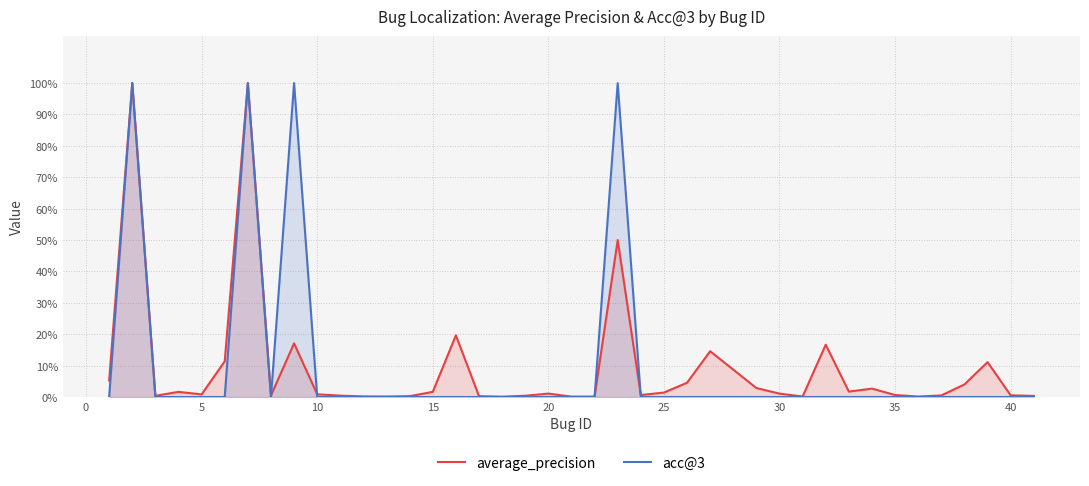

What are all the series names shown in the legend?

average_precision, acc@3